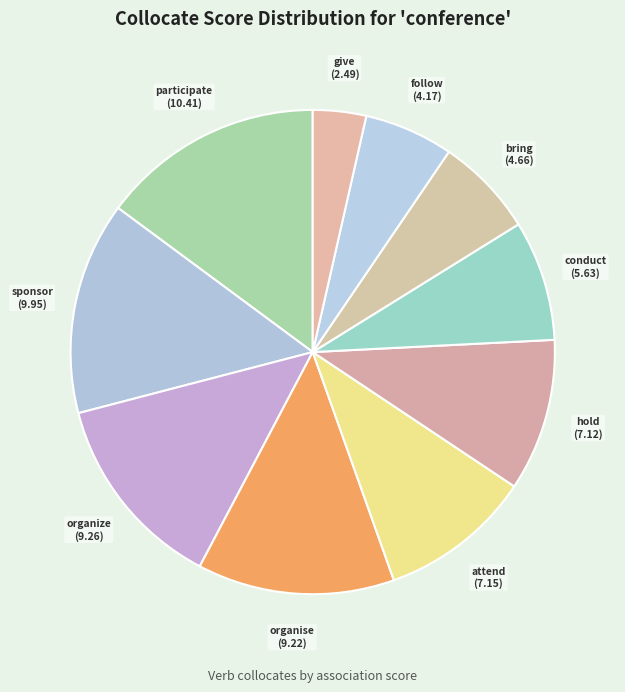

Does any single category account for the majority?

No